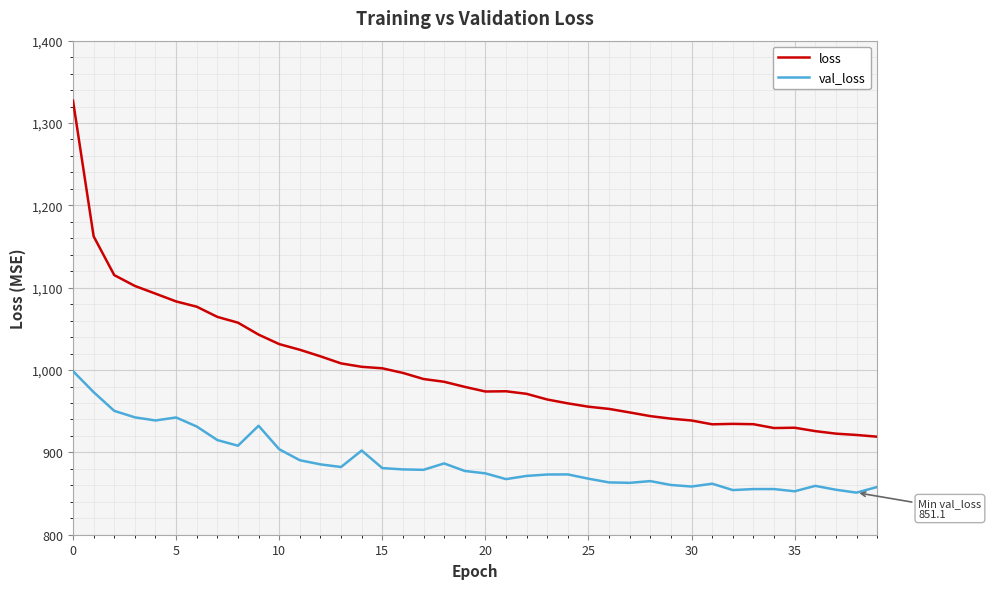

Does the chart display data point markers on the line(s)?

No